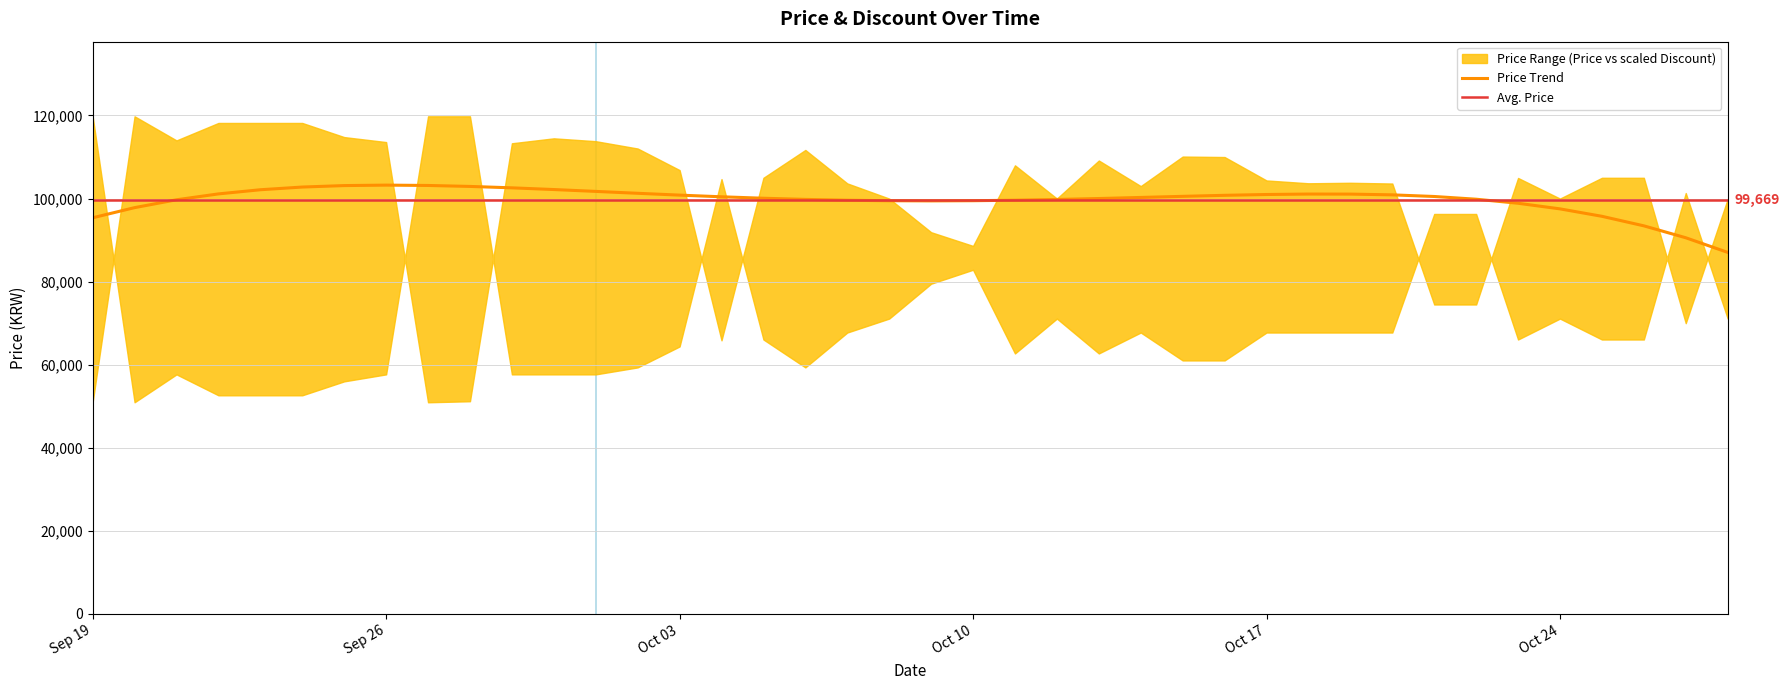

At how many categories does at least one series exceed 511?

40